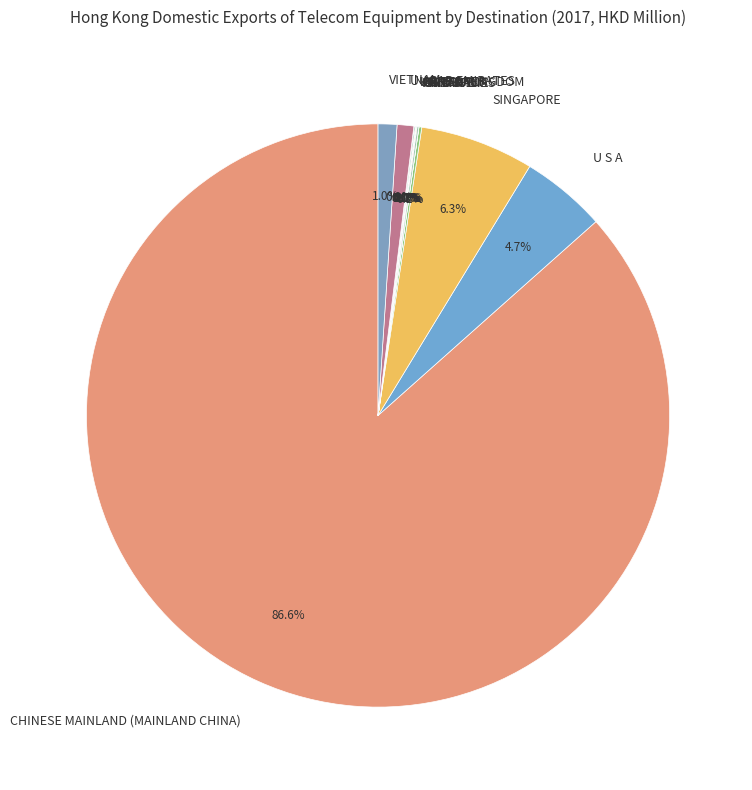

Do U S A and CHINESE MAINLAND (MAINLAND CHINA) together represent more than half of the pie?

Yes